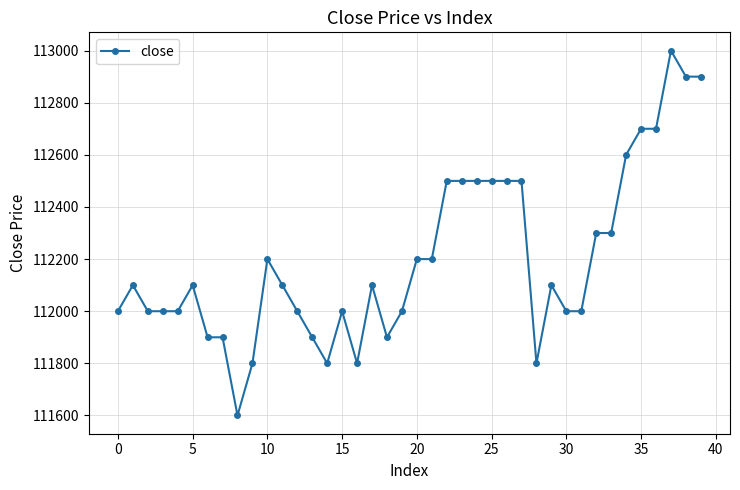

What is the maximum value shown in the chart?

113000